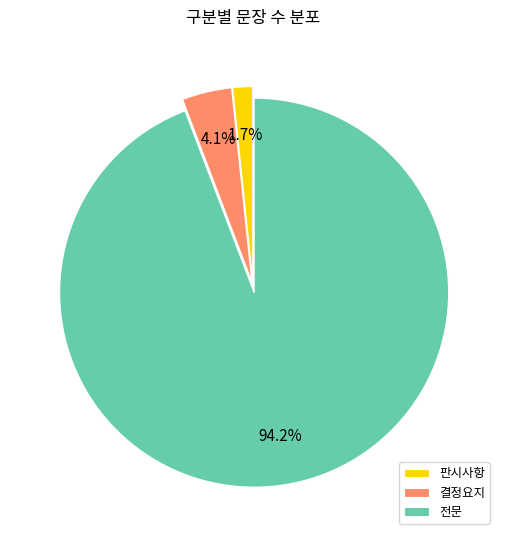

Which category accounts for the majority?

전문